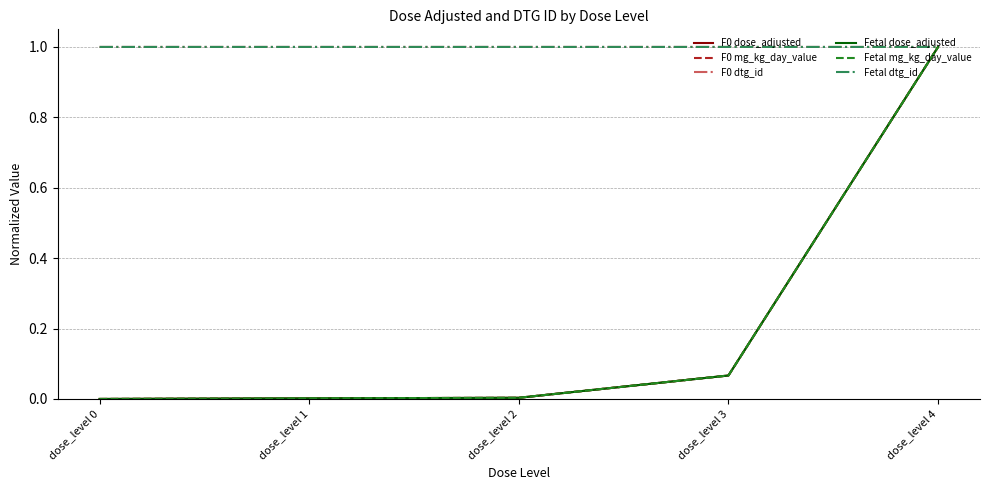

Does the chart have visible grid lines?

Yes